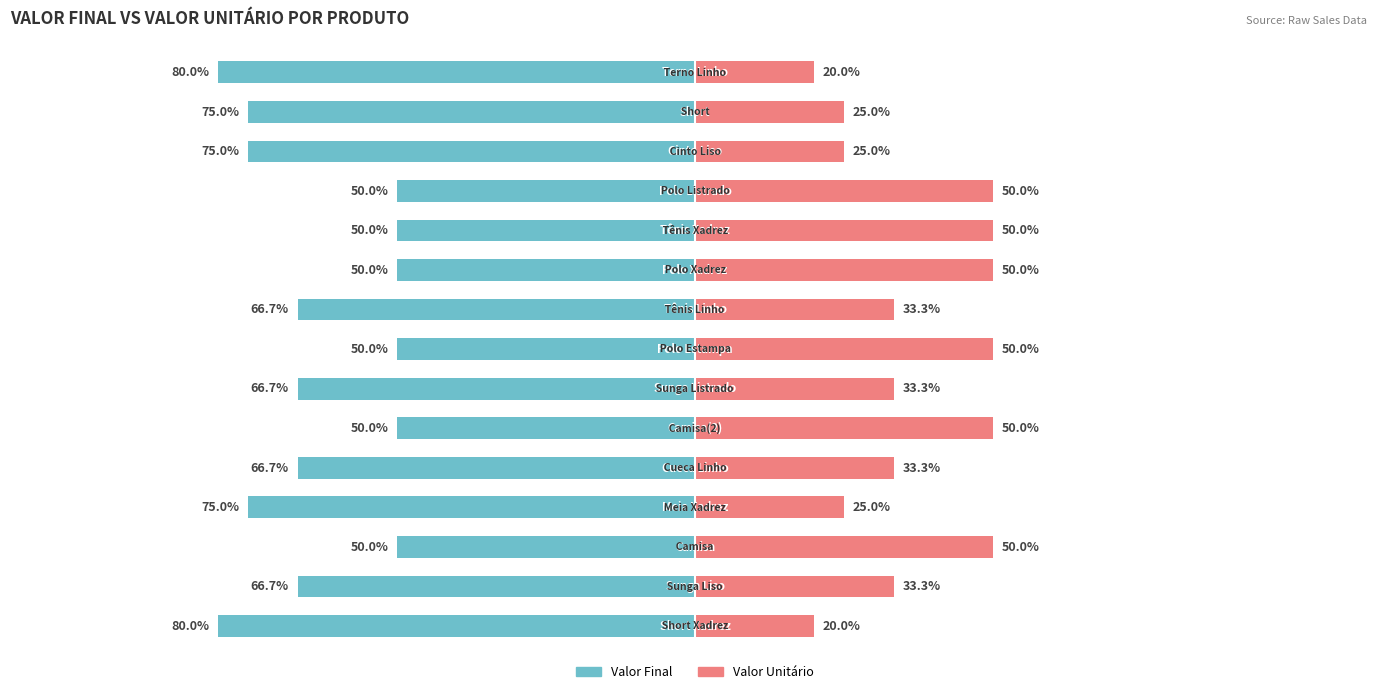

What is the highest value of the Valor Unitário series?

50.0